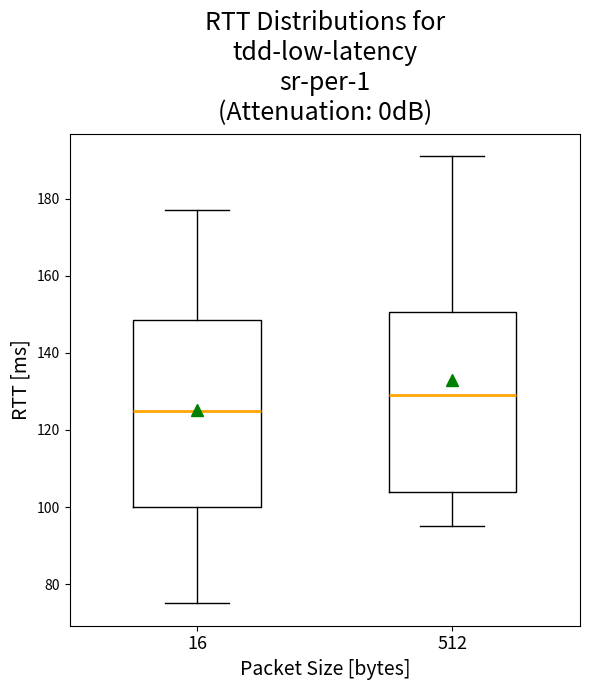

Comparing the boxes themselves (not the whiskers), which one is the tallest?

16